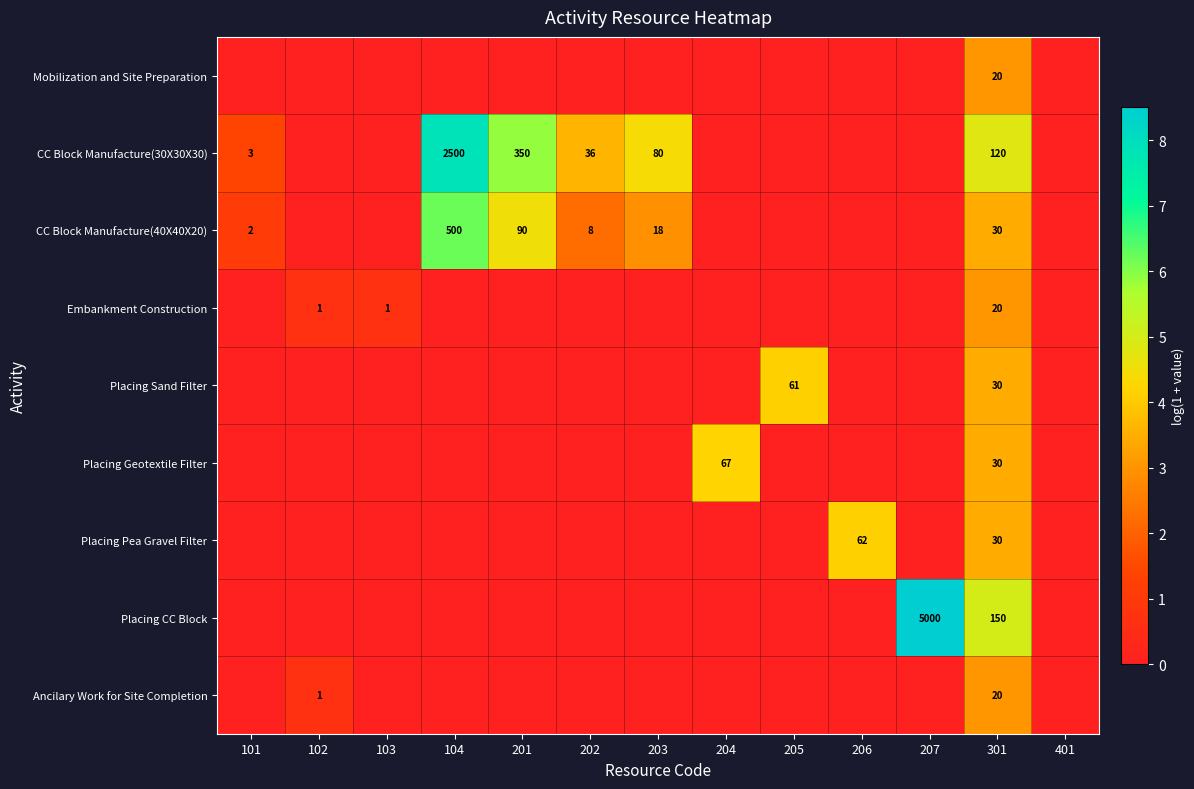

Is it true that CC Block Manufacture(40X40X20) equals 9 at 203?

False